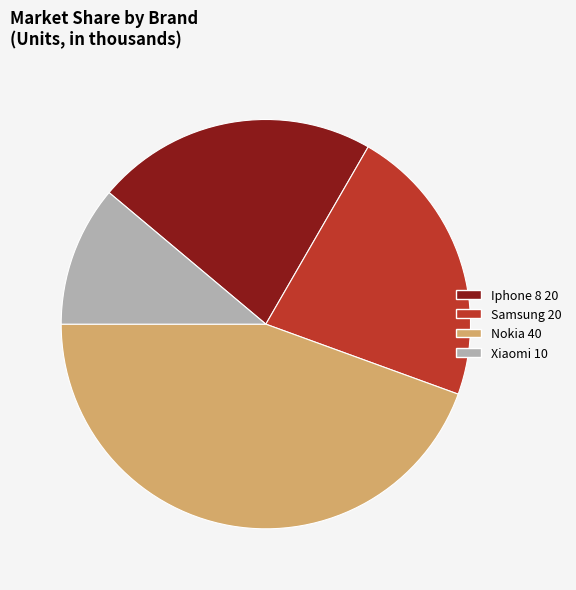

The Xiaomi slice represents 1% of the pie. True or false?

False